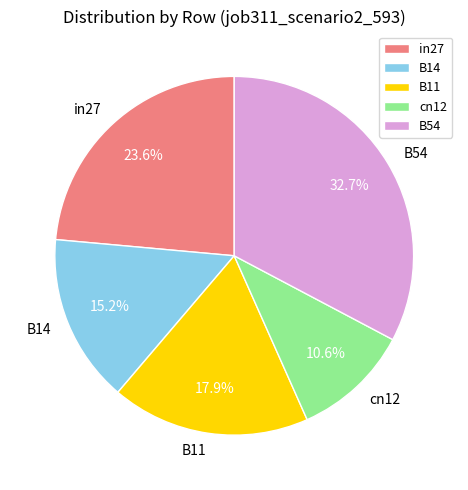

How many segments does this pie chart have?

5